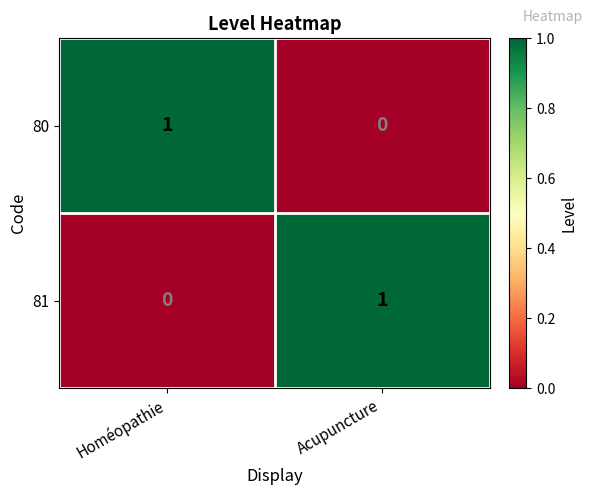

At which label does 80 reach its minimum?

Acupuncture